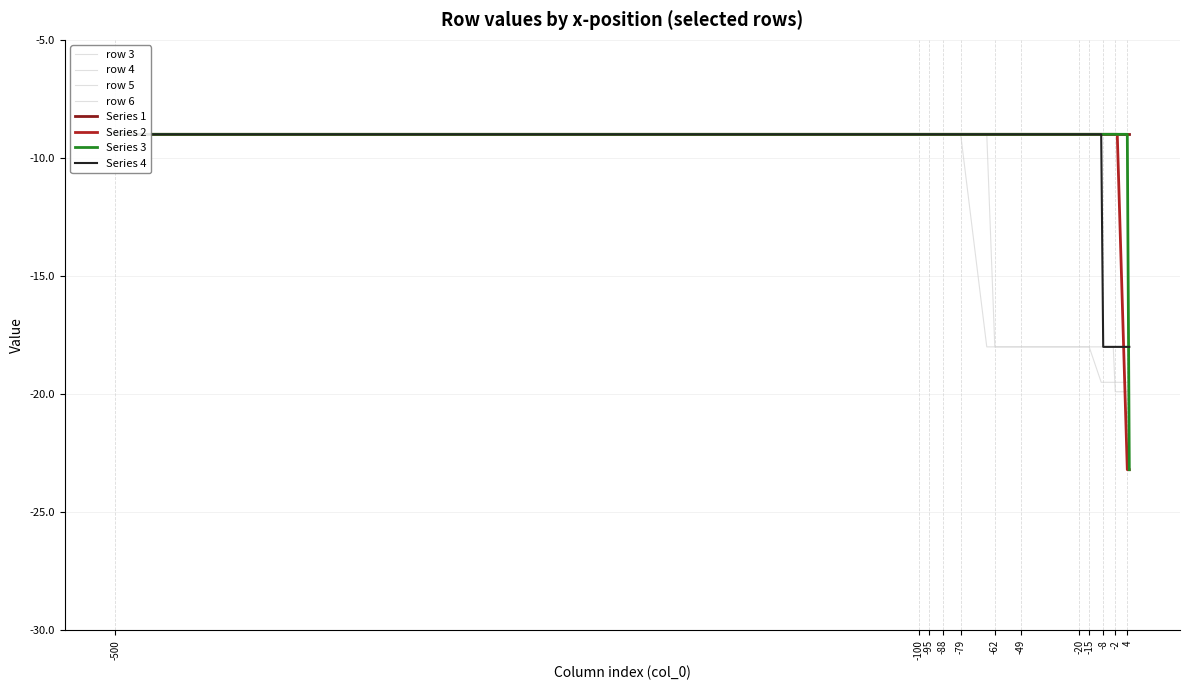

What is the difference between the maximum and minimum values in the 5 series?

10.5